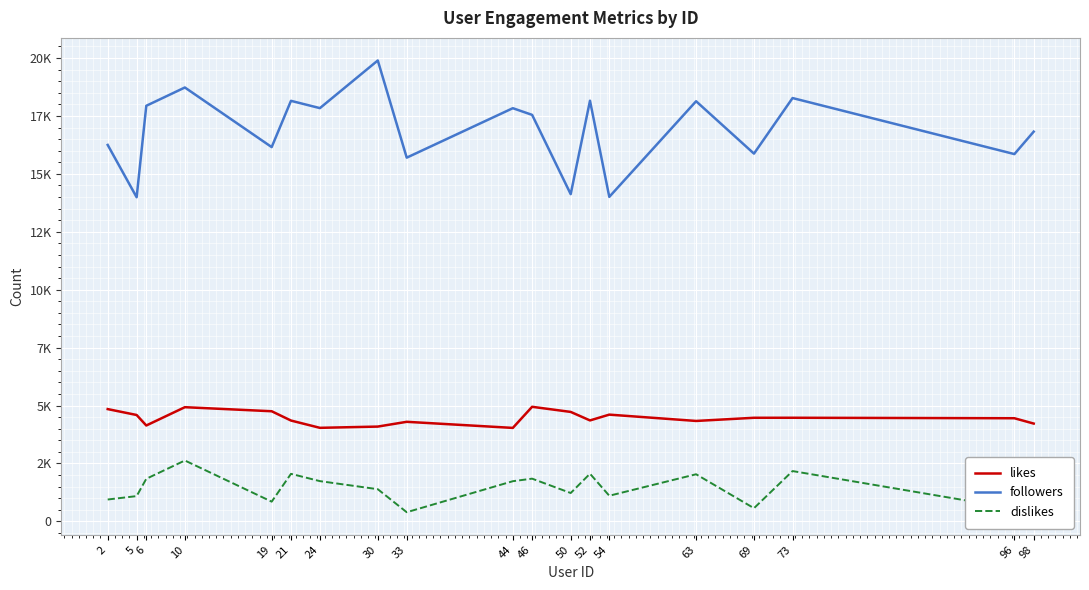

Is this an area chart (filled region under the line)?

No